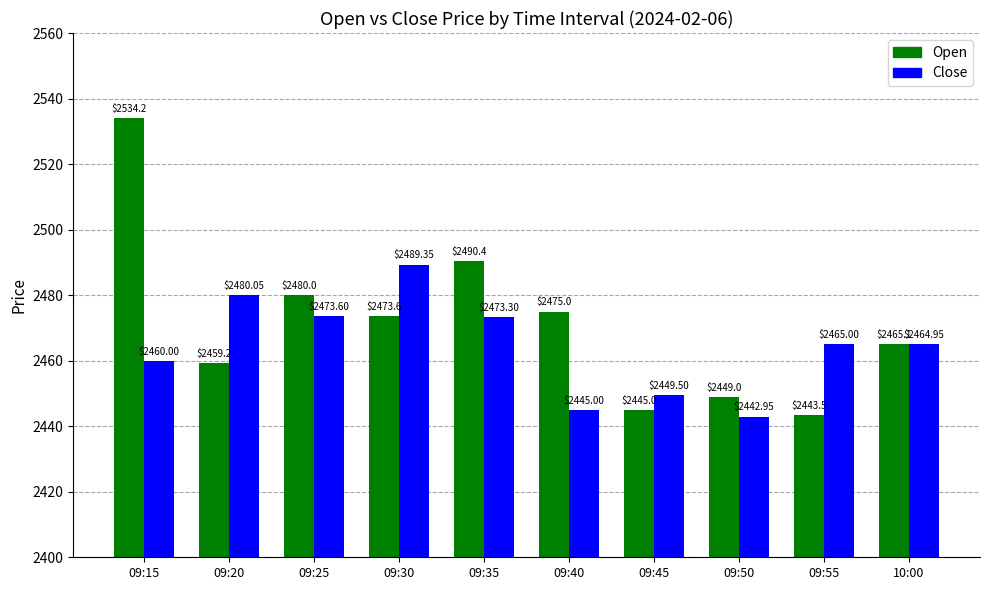

The value of Open at 10:00 is 3913.2. True or false?

False